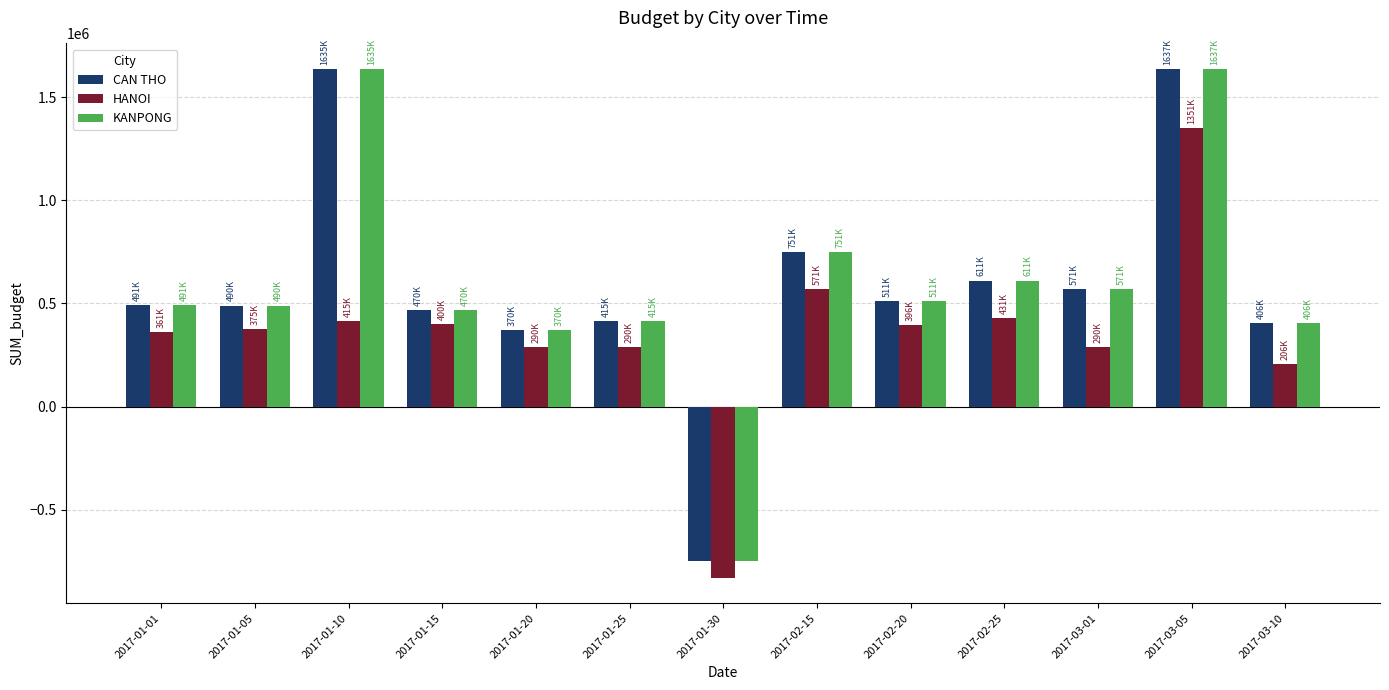

What is the spread (max minus min) of values at 2017-01-15?

70000